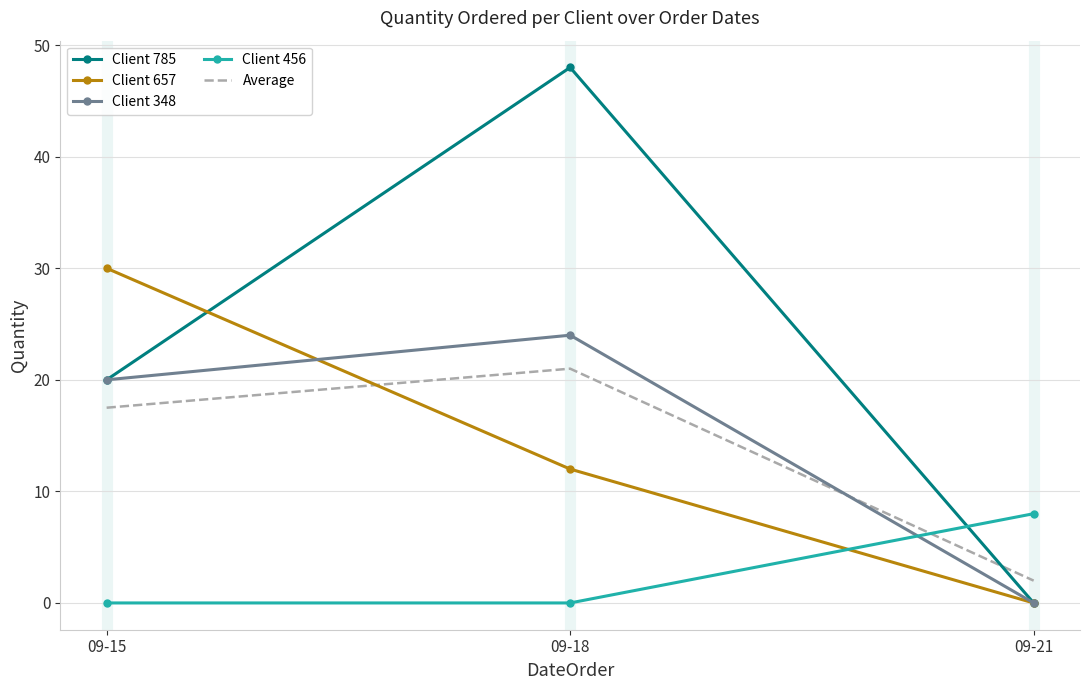

Reading right to left, transcribe all the data shown in this chart.

Client 785: 0.0	48.0	20.0
Client 657: 0.0	12.0	30.0
Client 348: 0.0	24.0	20.0
Client 456: 8.0	0.0	0.0
Average: 2.0	21.0	17.5